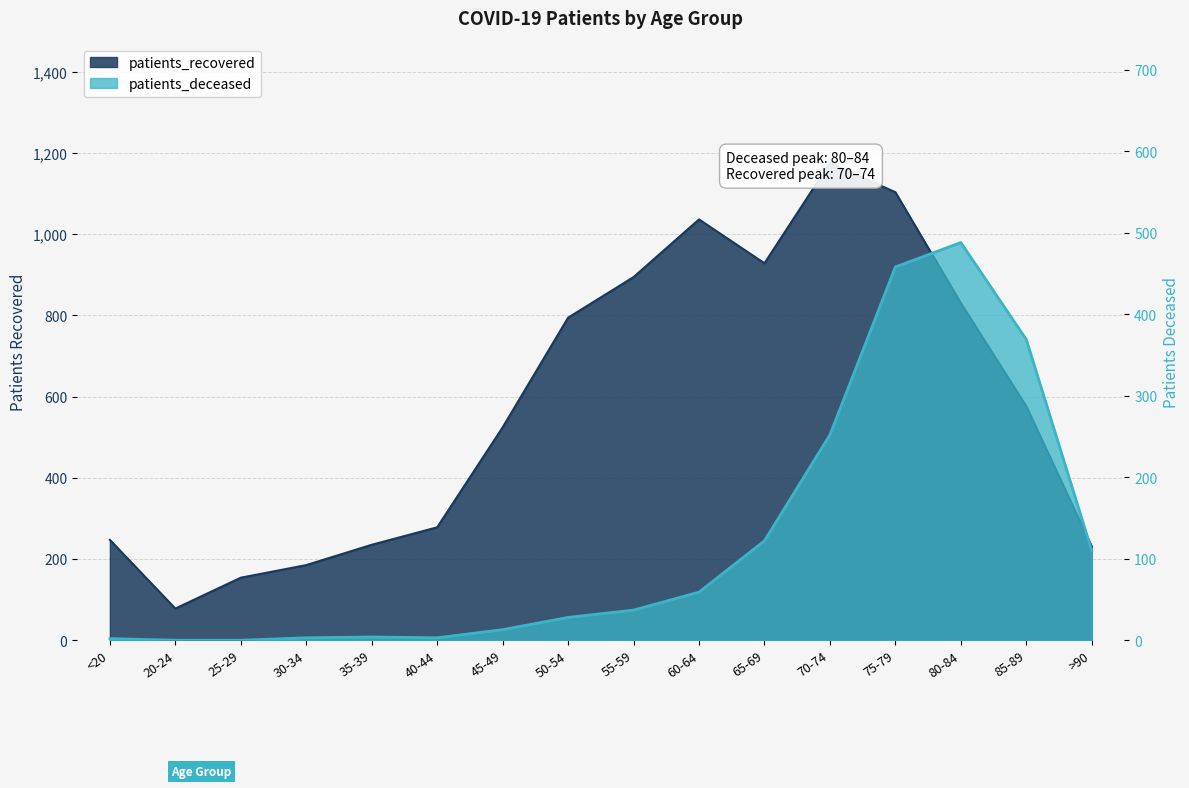

What is the total value across all series at 20-24?

78